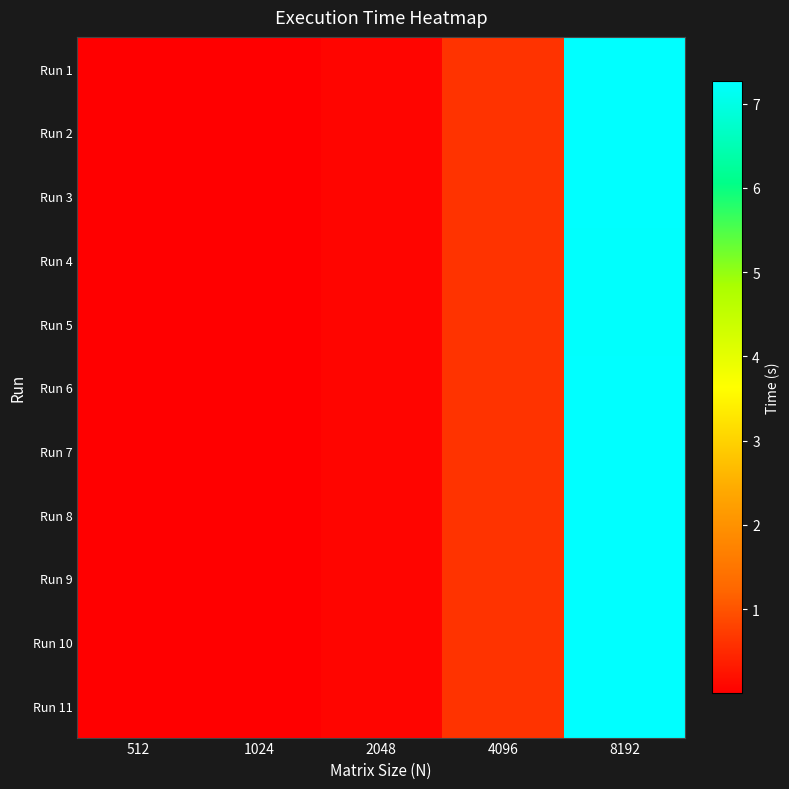

Reading left to right, list all the values displayed in this chart.

Run 1: 512=0.0	1024=0.0	2048=0.1	4096=0.6	8192=7.3
Run 2: 512=0.0	1024=0.0	2048=0.1	4096=0.6	8192=7.3
Run 3: 512=0.0	1024=0.0	2048=0.1	4096=0.6	8192=7.3
Run 4: 512=0.0	1024=0.0	2048=0.1	4096=0.6	8192=7.3
Run 5: 512=0.0	1024=0.0	2048=0.1	4096=0.6	8192=7.2
Run 6: 512=0.0	1024=0.0	2048=0.1	4096=0.6	8192=7.3
Run 7: 512=0.0	1024=0.0	2048=0.1	4096=0.6	8192=7.3
Run 8: 512=0.0	1024=0.0	2048=0.1	4096=0.6	8192=7.3
Run 9: 512=0.0	1024=0.0	2048=0.1	4096=0.6	8192=7.3
Run 10: 512=0.0	1024=0.0	2048=0.1	4096=0.6	8192=7.3
Run 11: 512=0.0	1024=0.0	2048=0.1	4096=0.6	8192=7.3